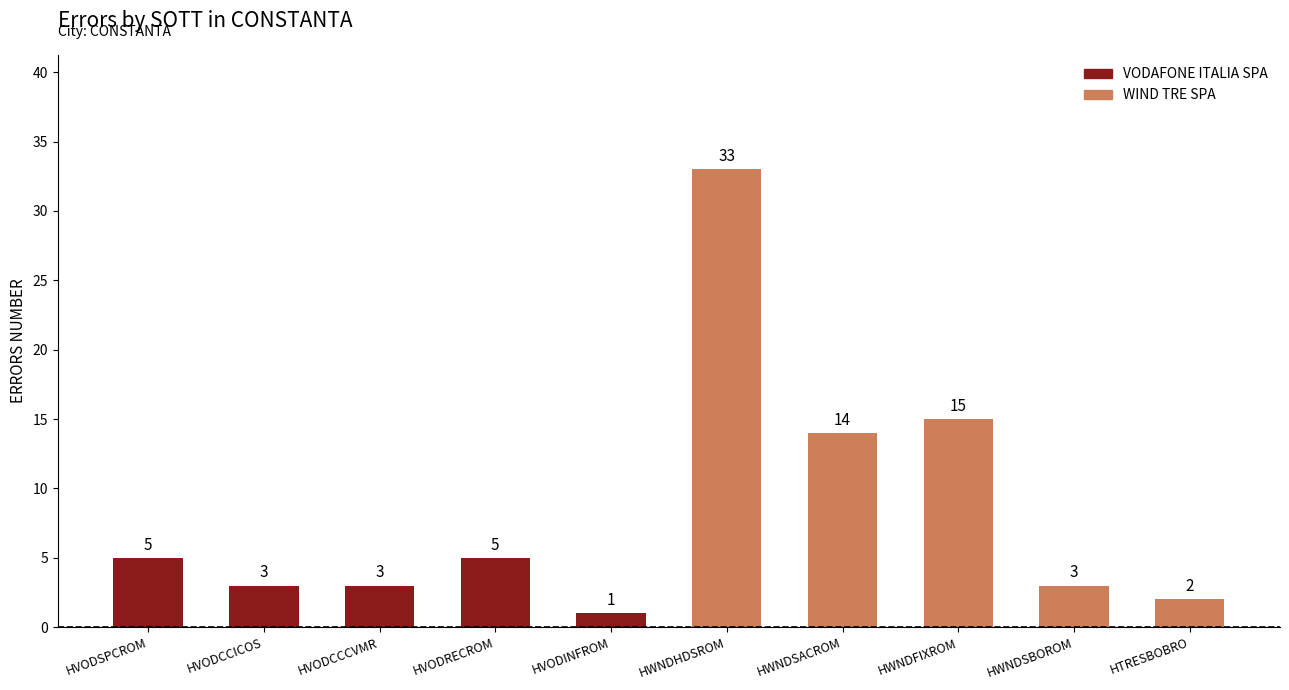

What is the value of the 9th bar from the left?

3